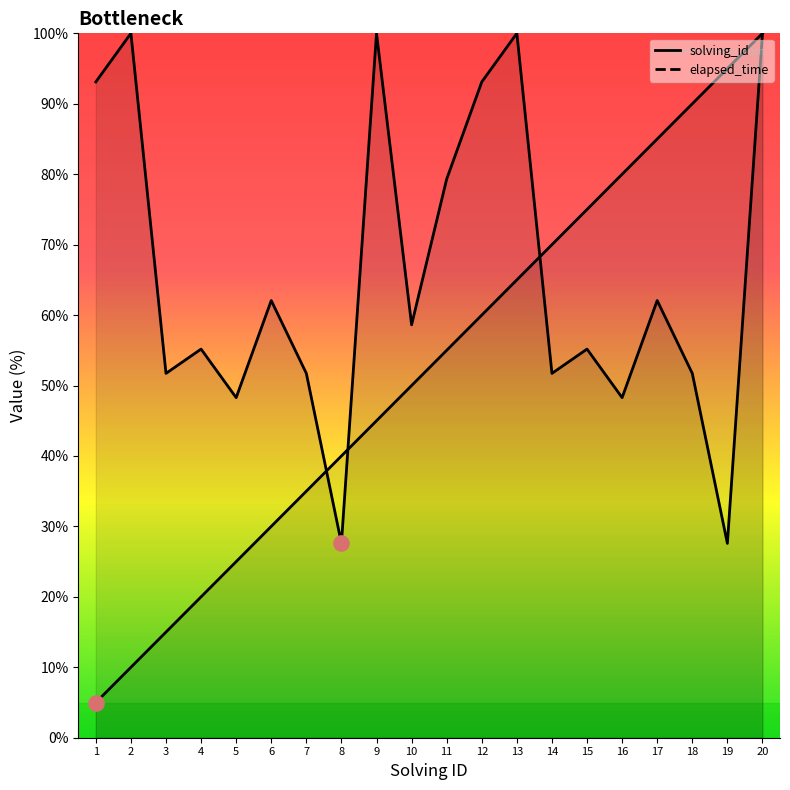

Which series has the largest total across all categories?

elapsed_time